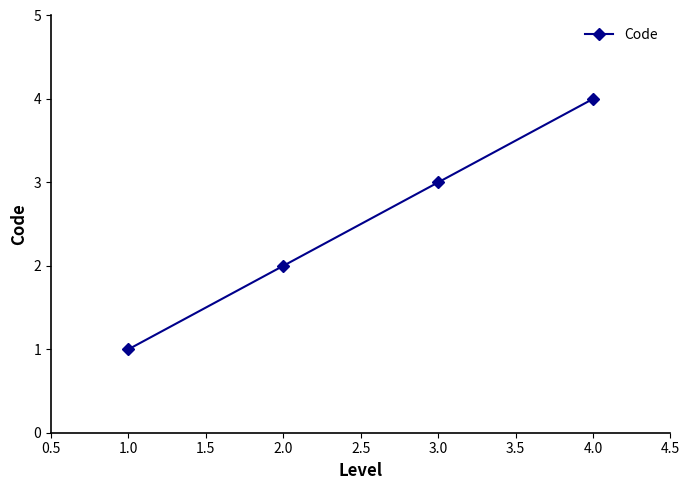

Is this an area chart (filled region under the line)?

No